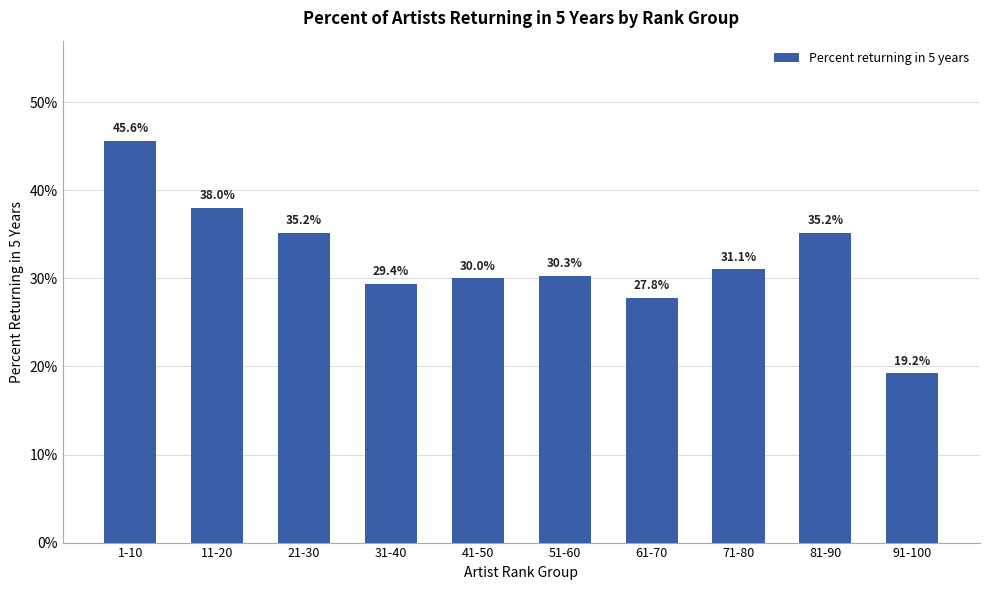

Rank the categories by value from highest to lowest.

1-10, 11-20, 81-90, 21-30, 71-80, 51-60, 41-50, 31-40, 61-70, 91-100